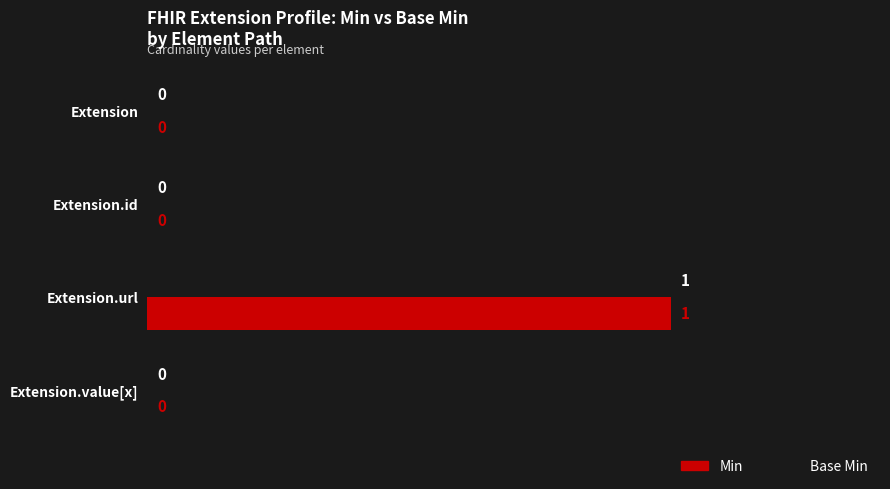

The value of Base Min at Extension.url is 2. True or false?

False